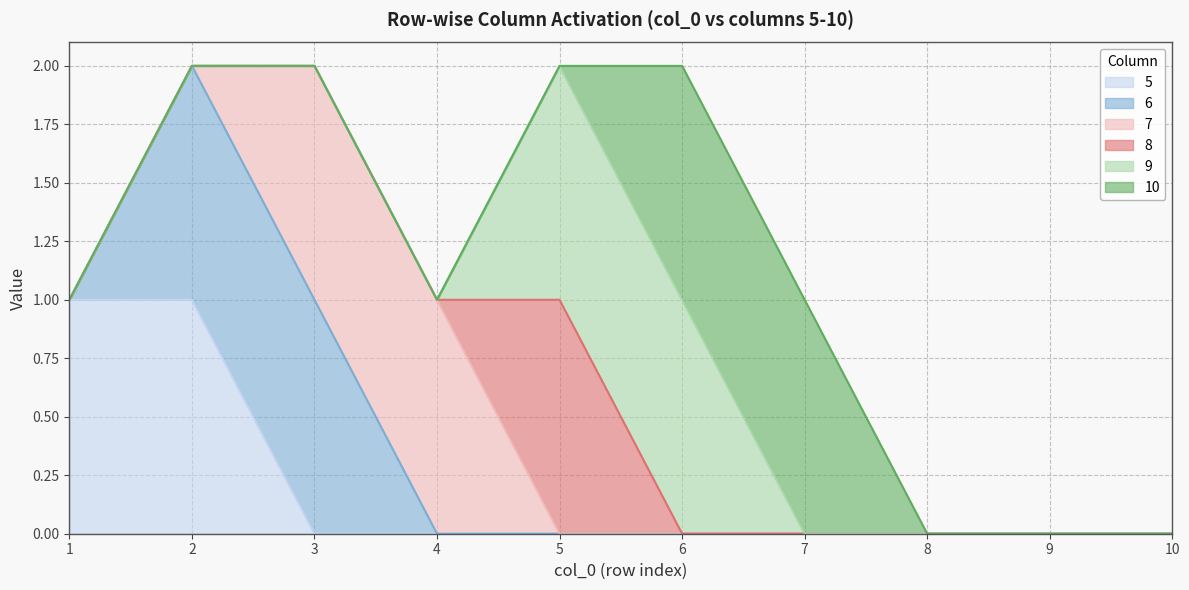

True or false: 6 and 7 cross at least once.

False